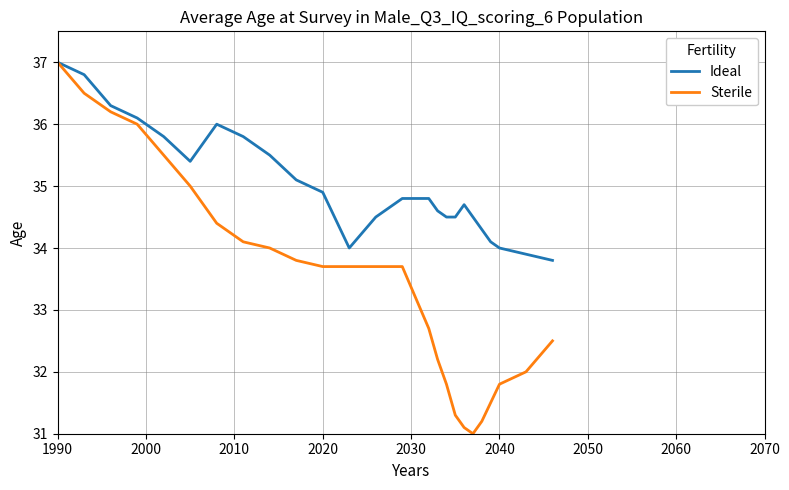

Rank the series by their average value, from highest to lowest.

Ideal, Sterile